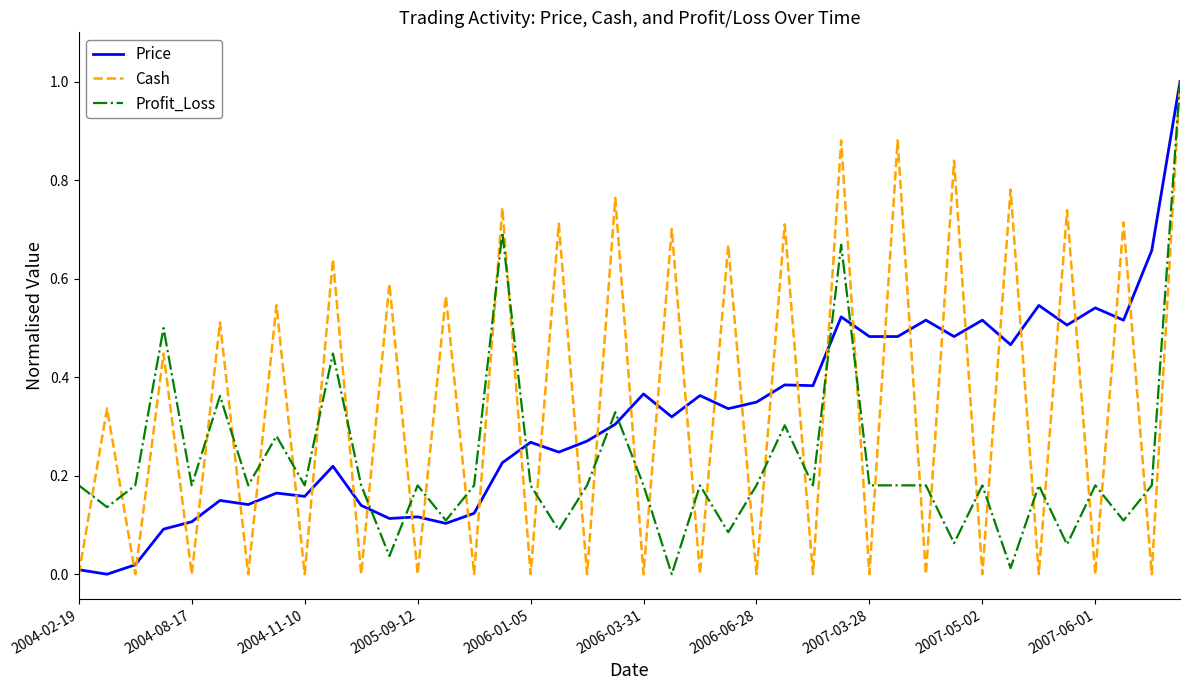

The value of Price at 2004-08-17 is 0.1. True or false?

True